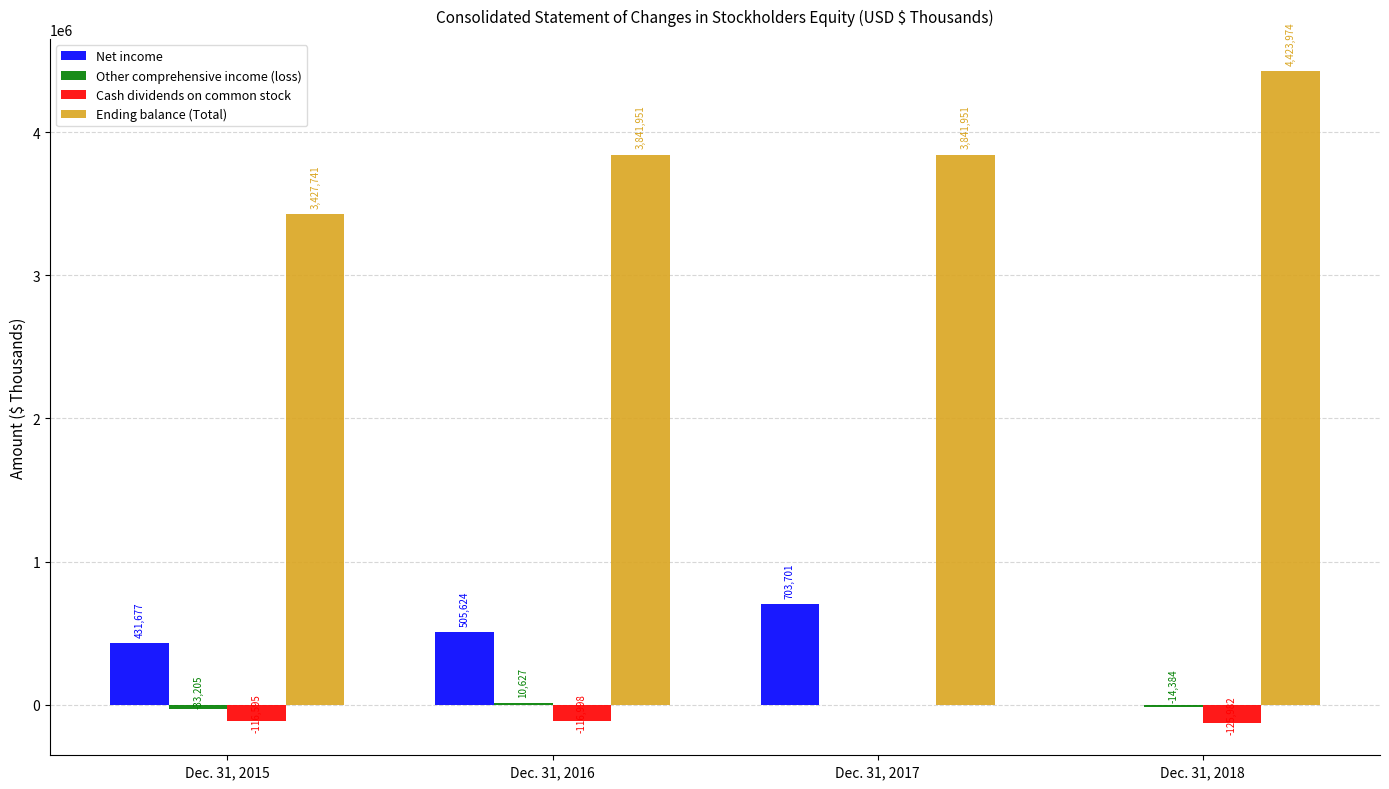

The value of Cash dividends on common stock at Dec. 31, 2015 is -116595. True or false?

True